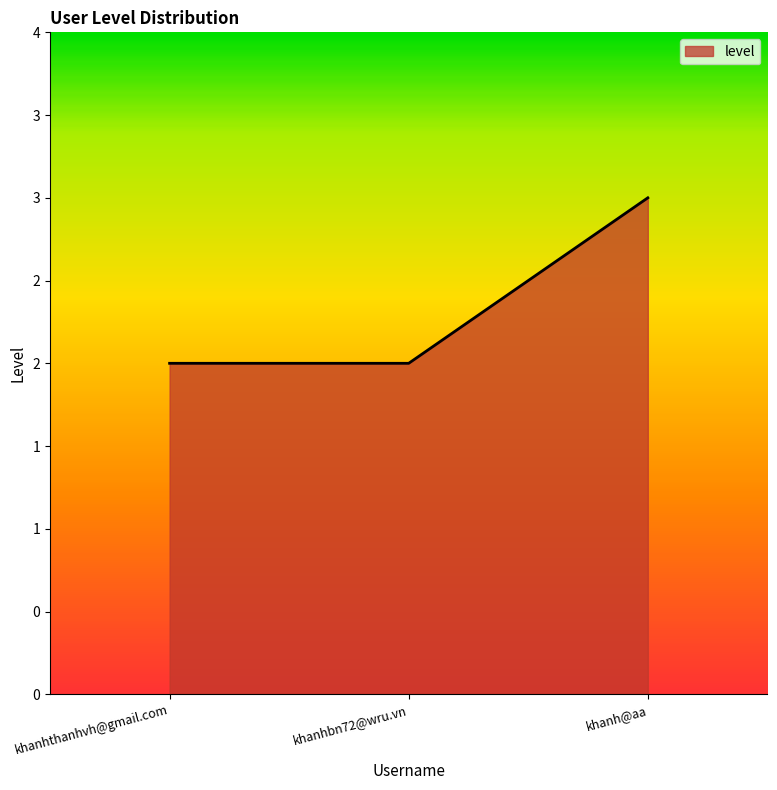

Is this an area chart (filled region under the line)?

Yes